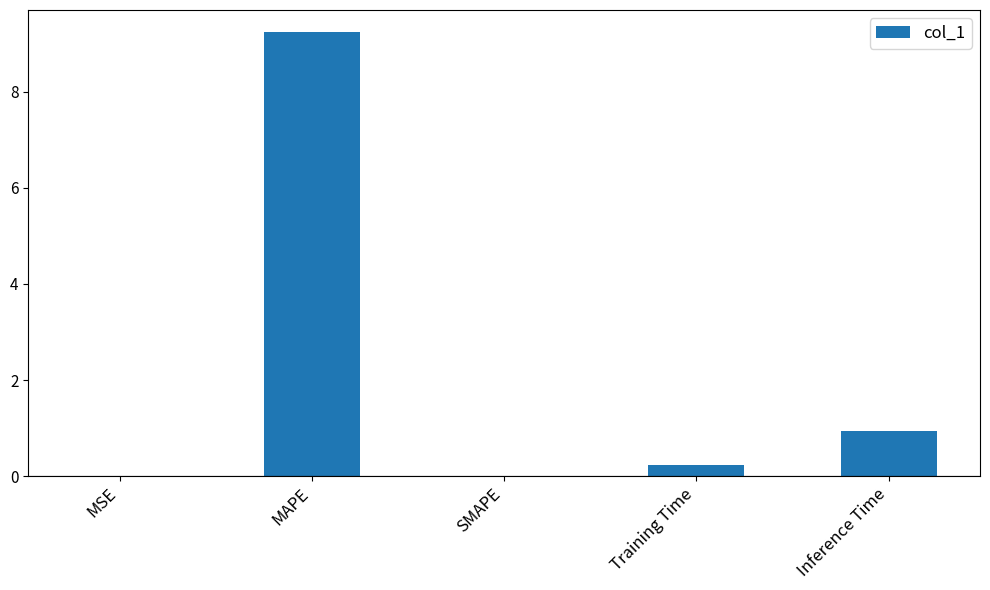

The chart shows a value of 0.0 at SMAPE. True or false?

True